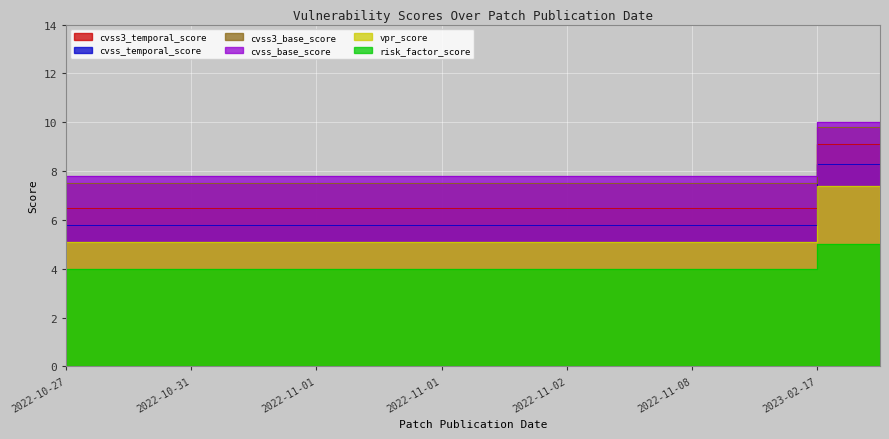

What is the difference between the highest and lowest values at 2022-11-01?

3.8